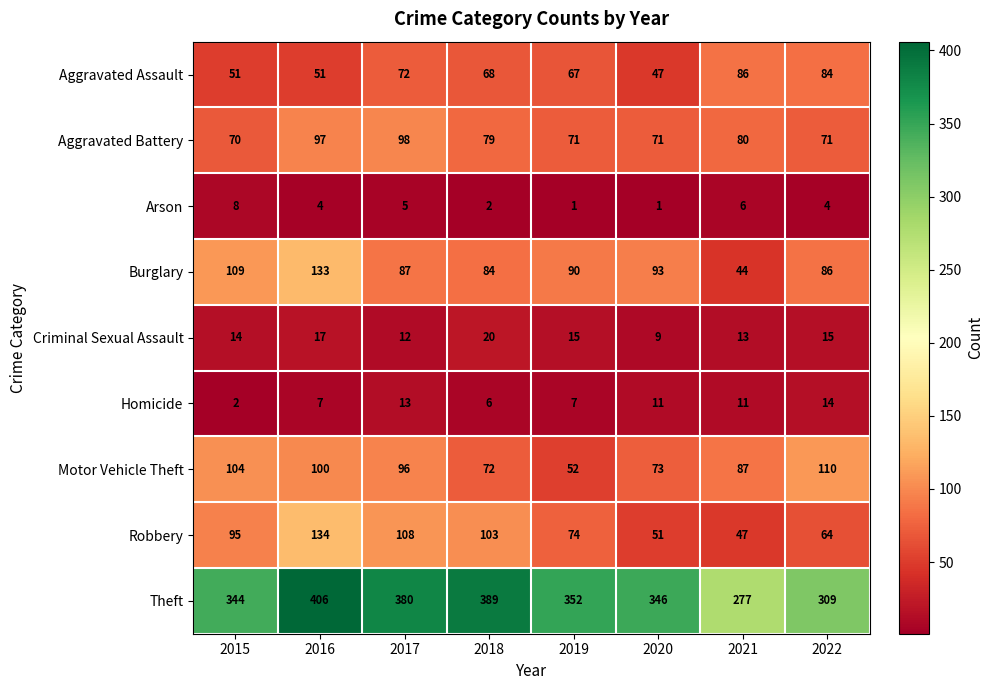

What is the difference between the Robbery values at 2021 and 2020?

4